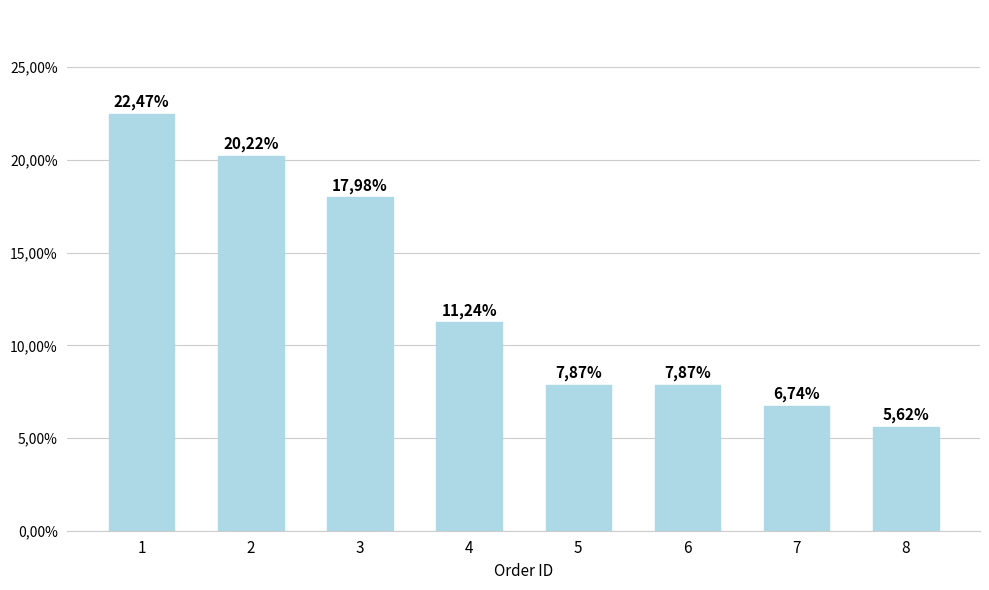

The value at 7 is 0.1. True or false?

True